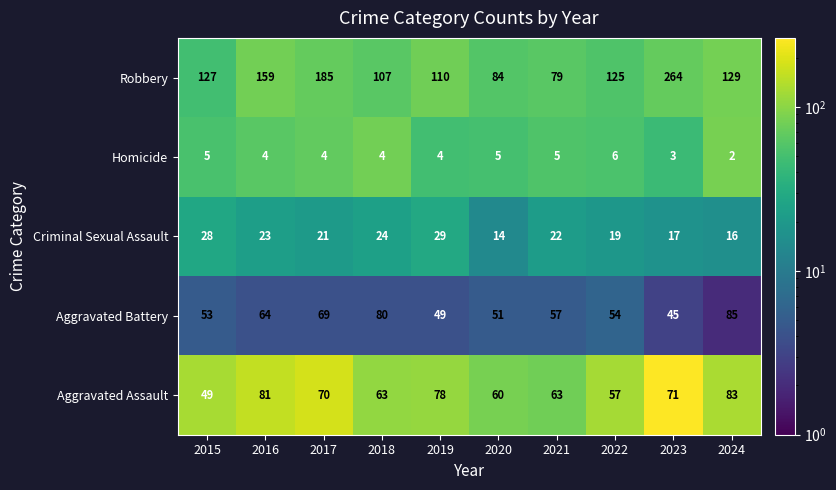

What value does the Homicide series have at 2023?

3